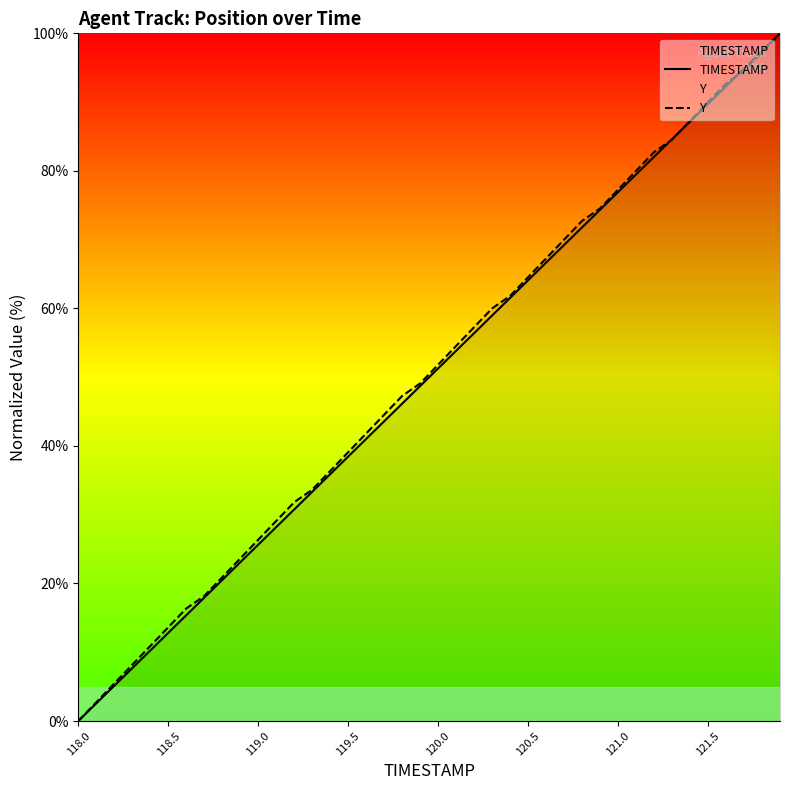

Reading left to right, what are all the values shown in this chart?

TIMESTAMP: 0.0	2.6	5.1	7.7	10.3	12.8	15.4	17.9	20.5	23.1	25.6	28.2	30.8	33.3	35.9	38.5	41.0	43.6	46.2	48.7	51.3	53.8	56.4	59.0	61.5	64.1	66.7	69.2	71.8	74.4	76.9	79.5	82.1	84.6	87.2	89.7	92.3	94.9	97.4	100.0
Y: 0.0	2.7	5.5	8.2	10.9	13.6	16.4	18.2	20.9	23.6	26.4	29.1	31.8	33.6	36.4	39.1	41.8	44.5	47.3	49.1	51.8	54.5	57.3	60.0	61.8	64.5	67.3	70.0	72.7	74.5	77.3	80.0	82.7	84.5	87.3	90.0	92.7	94.5	97.3	100.0